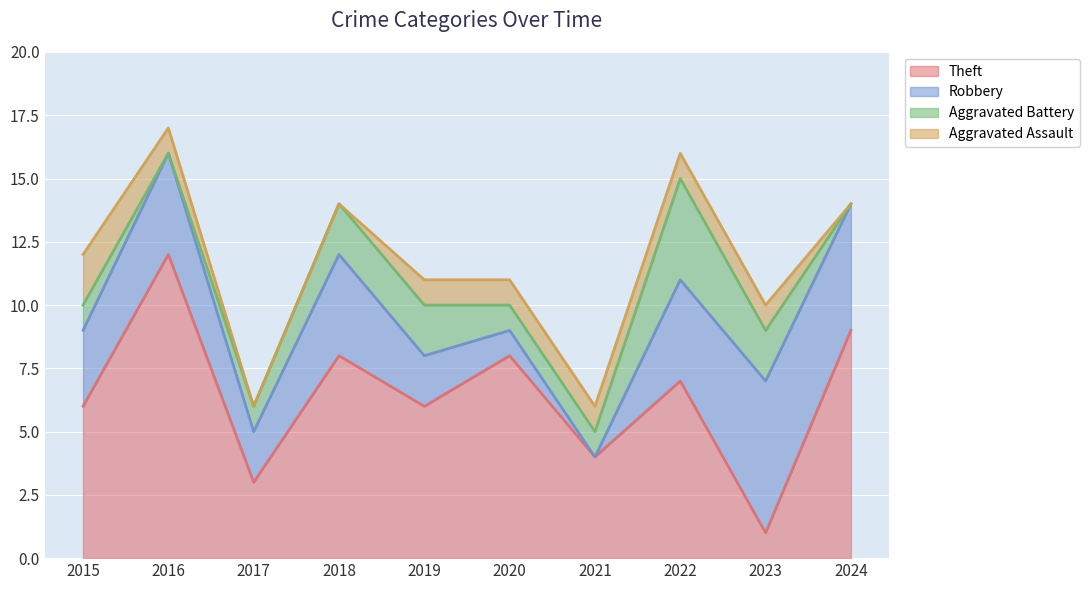

What is the greatest value displayed?

12